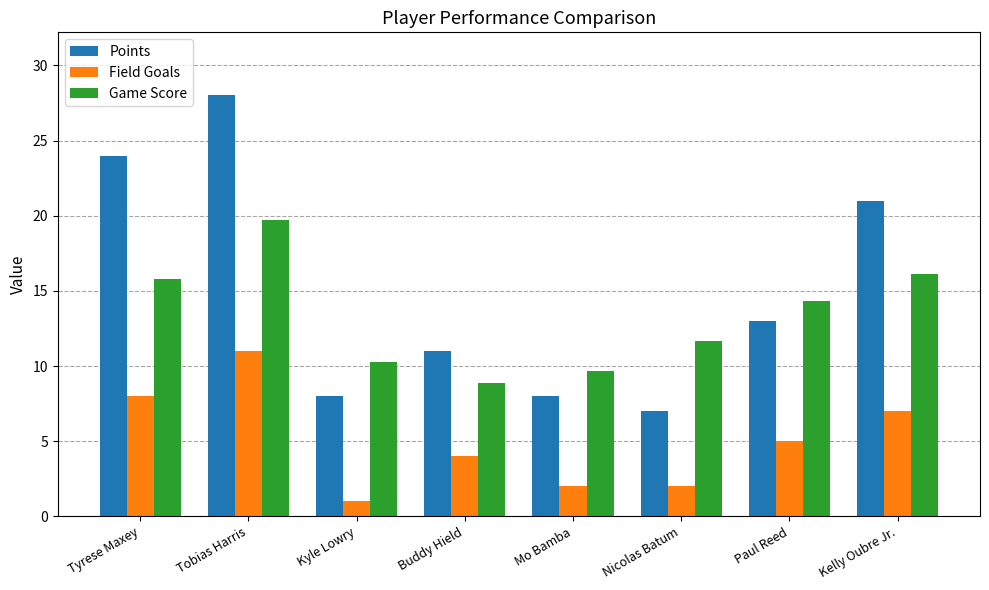

What is the total value across all series at Nicolas Batum?

20.7